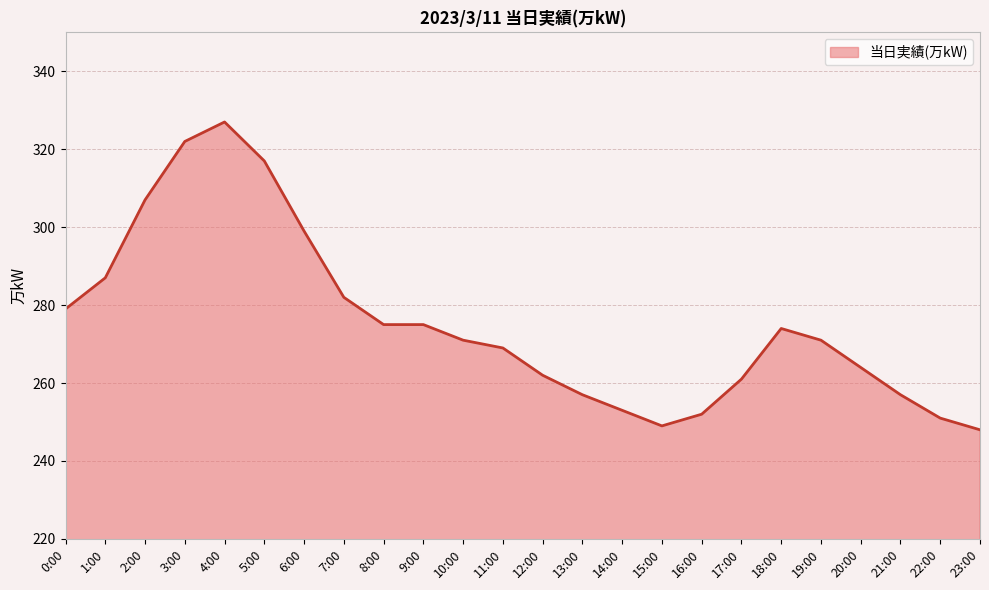

How many lines are shown in the chart?

1